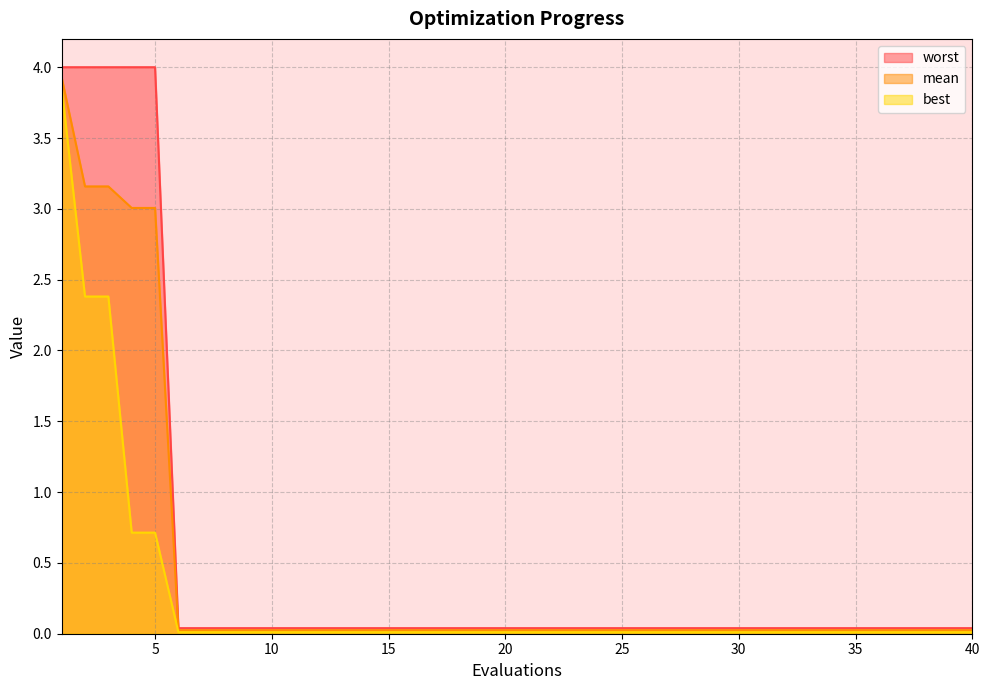

Rank the categories by worst value from lowest to highest.

6, 7, 8, 9, 10, 11, 12, 13, 14, 15, 16, 17, 18, 19, 20, 21, 22, 23, 24, 25, 26, 27, 28, 29, 30, 31, 32, 33, 34, 35, 36, 37, 38, 39, 40, 1, 2, 3, 4, 5